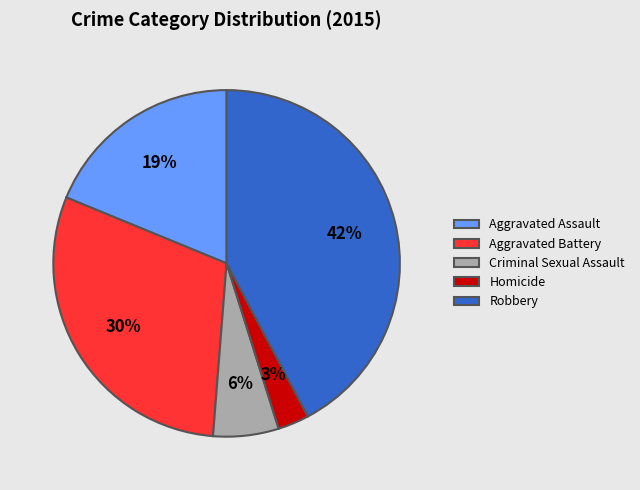

What is the smallest slice in the pie chart?

Homicide